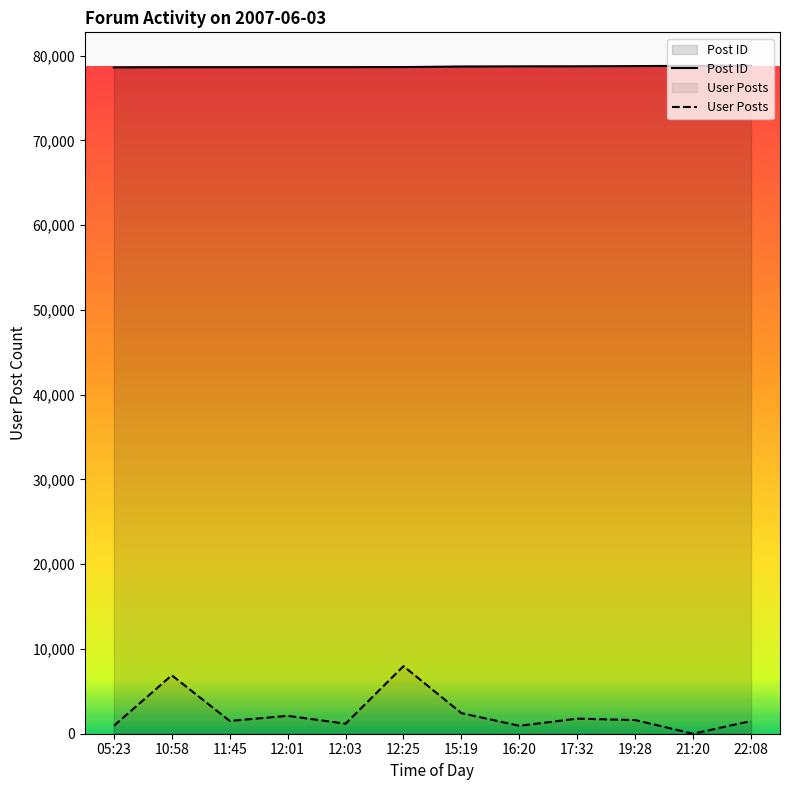

Rank the series by their maximum value, from lowest to highest.

User Posts, Post ID